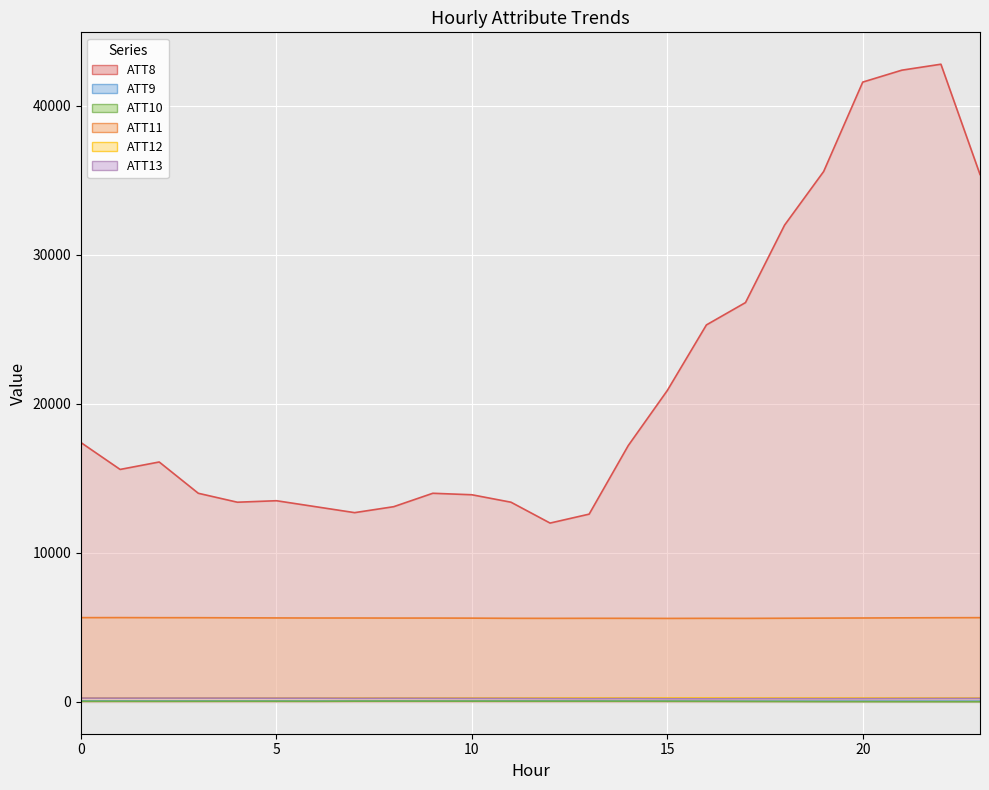

How many categories are shown in the chart?

24